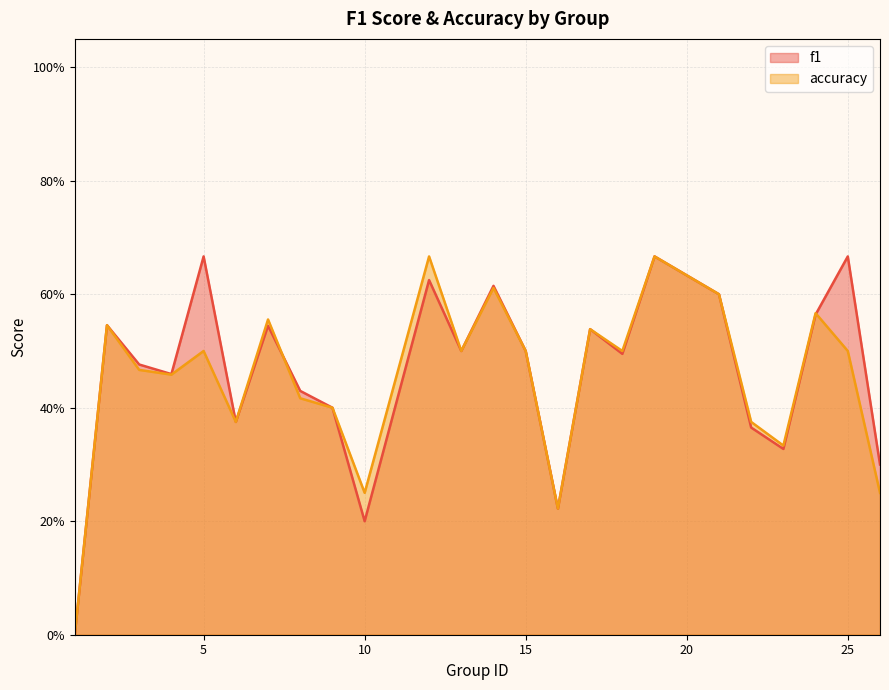

At which label is accuracy closest to 0?

1